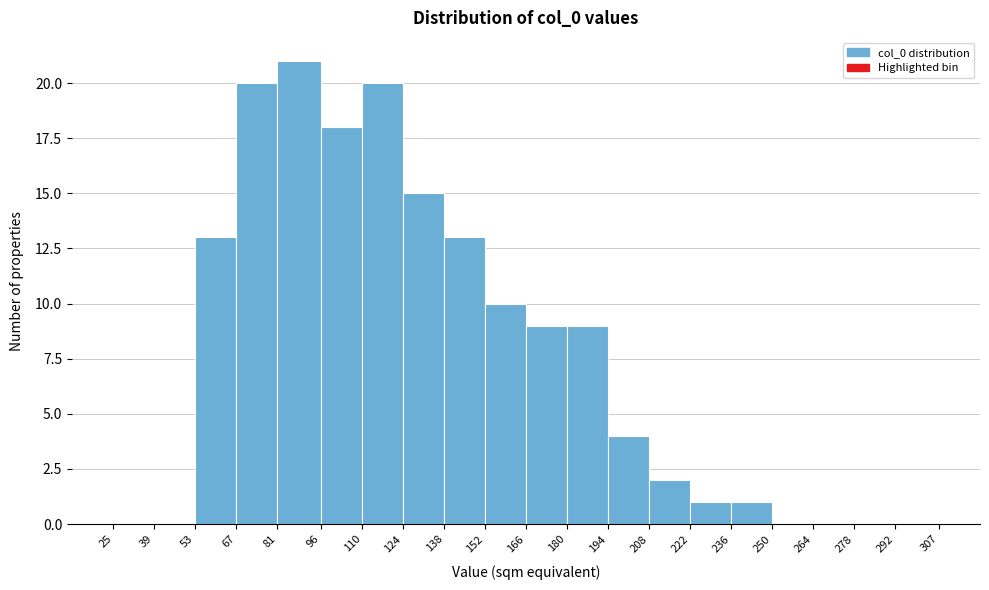

How tall is the bar that spans 152 to 166 on the x-axis? The values are not printed on the chart, so give them approximately, as read against the axis.

10